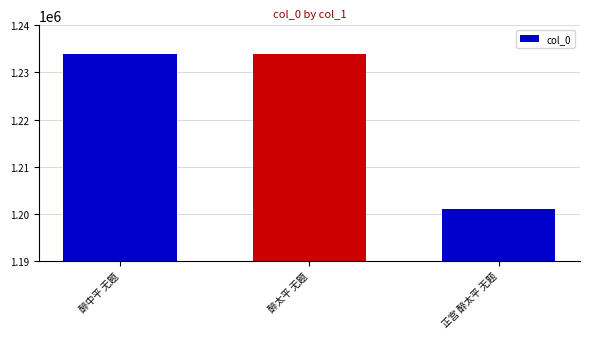

What value does the data have at 正宫 醉太平 无题, to the nearest 50?

1201050